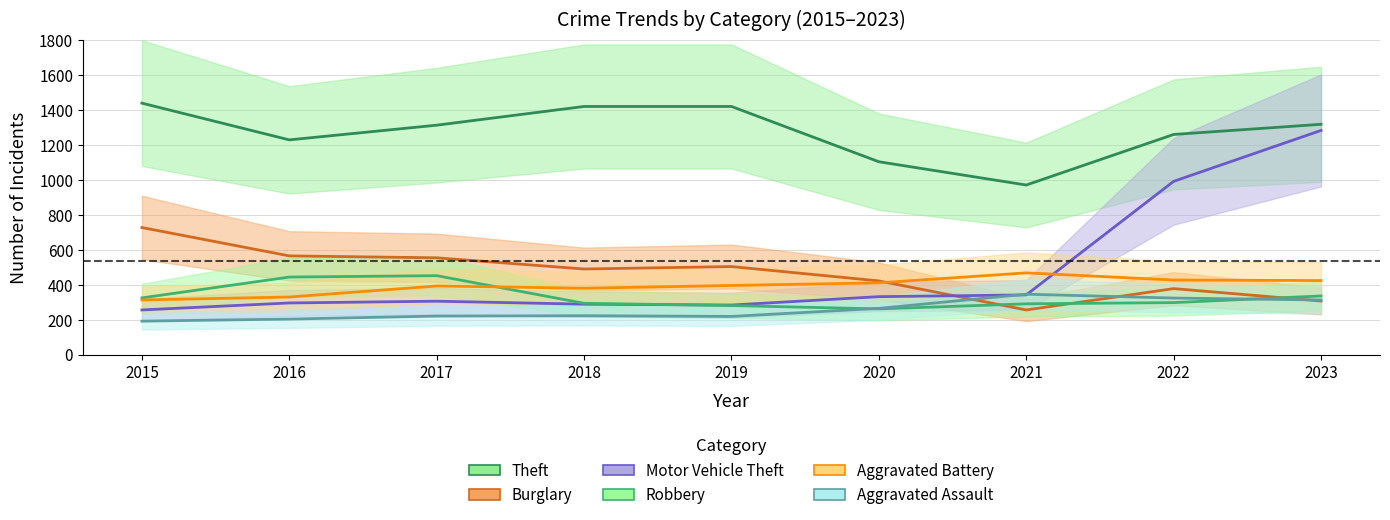

Reading left to right, what are all the values shown in this chart?

Theft: 1437	1227	1311	1418	1418	1102	969	1258	1316
Burglary: 726	564	553	489	503	421	255	377	306
Motor Vehicle Theft: 255	295	305	288	283	331	341	990	1281
Robbery: 324	443	451	293	280	261	290	297	335
Aggravated Battery: 312	329	392	379	395	410	467	426	423
Aggravated Assault: 191	203	220	222	218	264	345	323	312